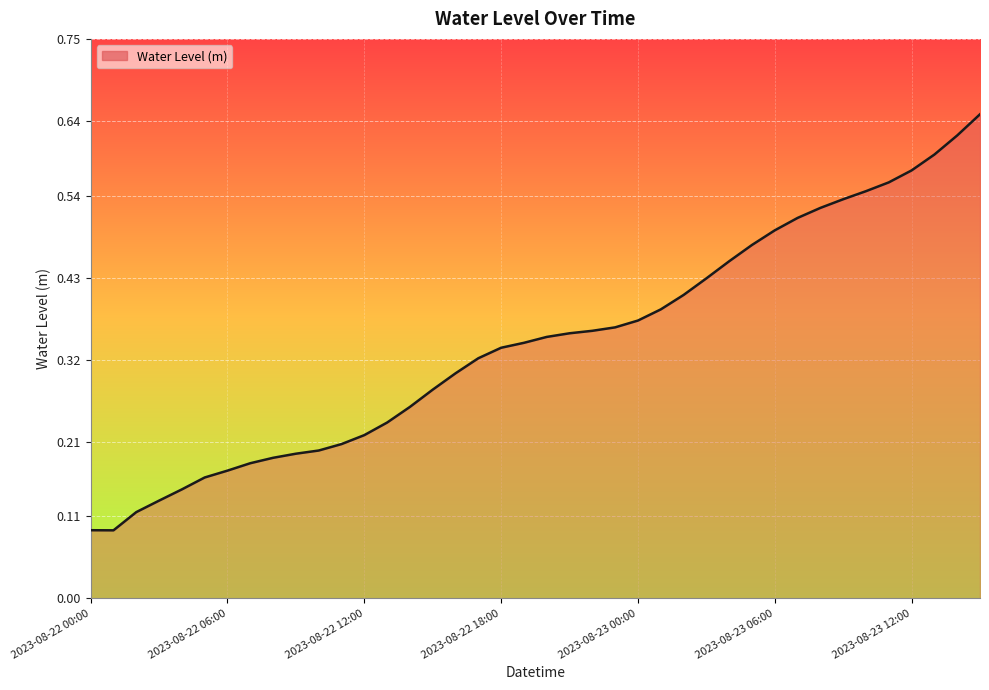

How many lines are shown in the chart?

1